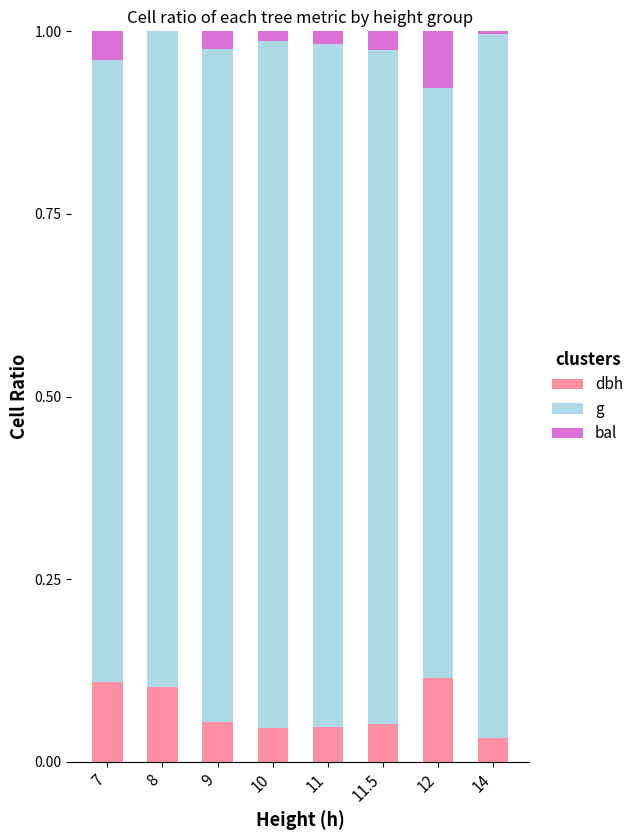

The dbh series shows 0.0 at 14. True or false?

True